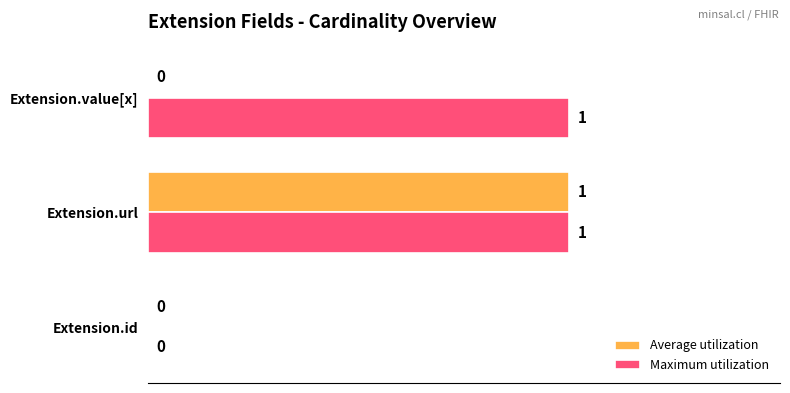

The Maximum utilization series shows 2 at Extension.value[x]. True or false?

False